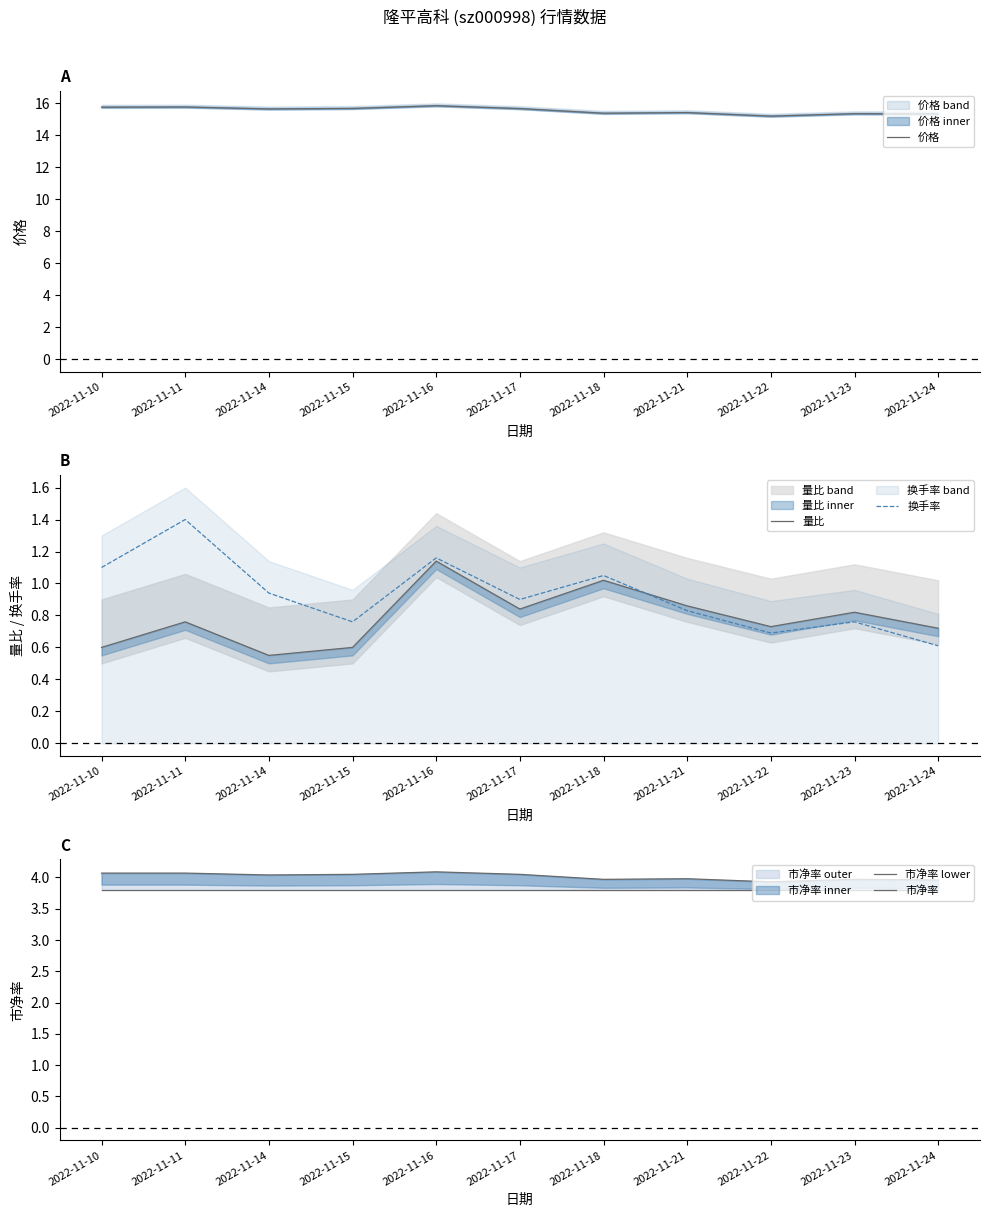

True or false: 市净率 lower and 市净率 intersect in this chart.

False